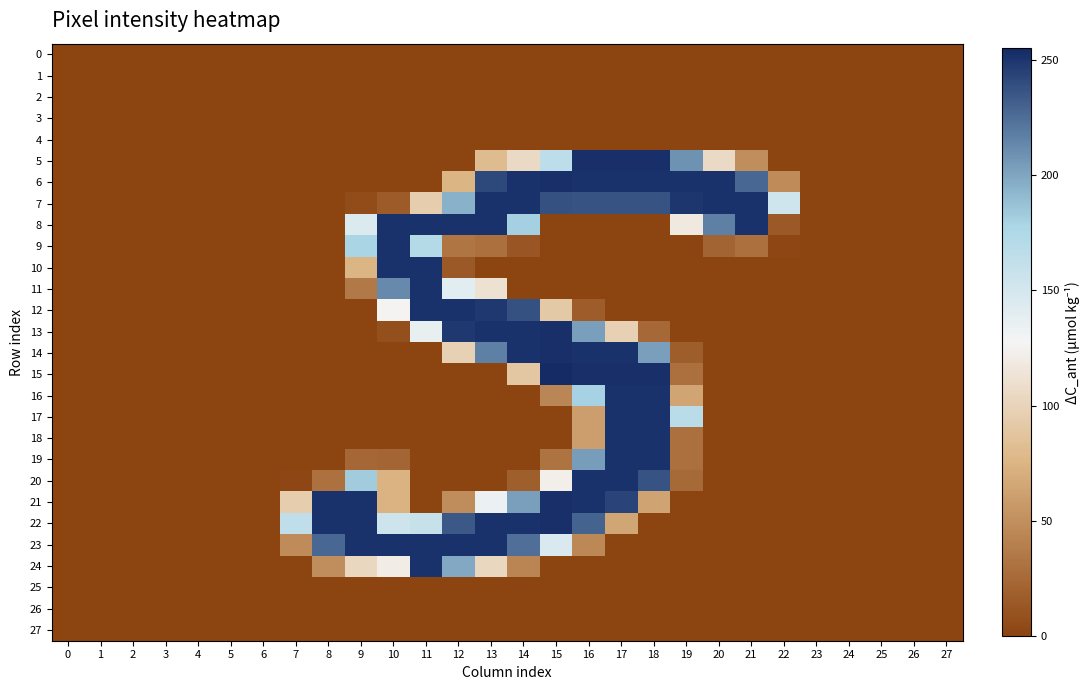

At which category is the sum across all series the highest?

17